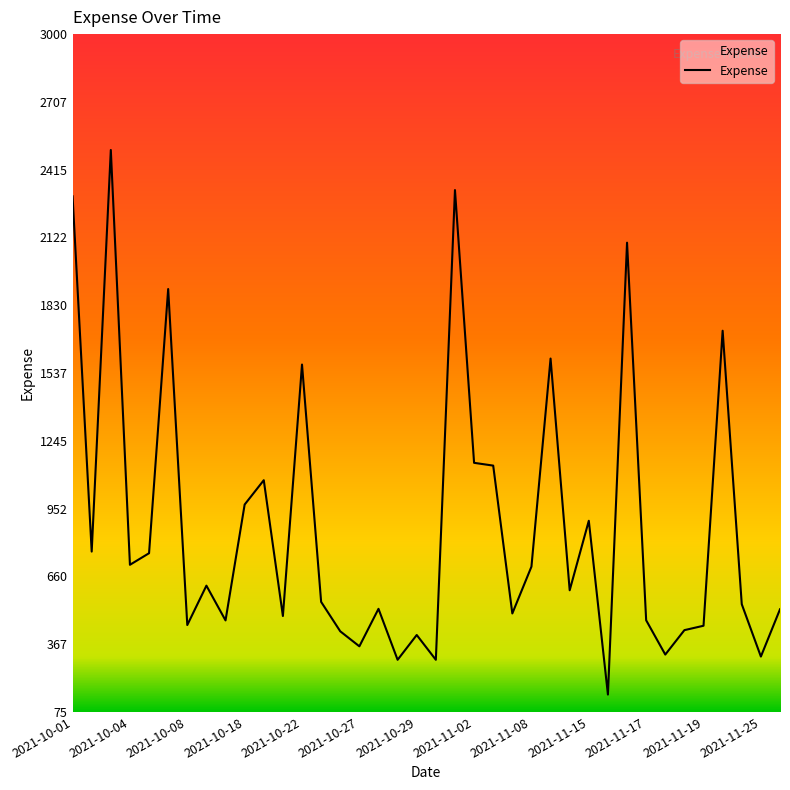

What is the greatest value displayed?

2500.0